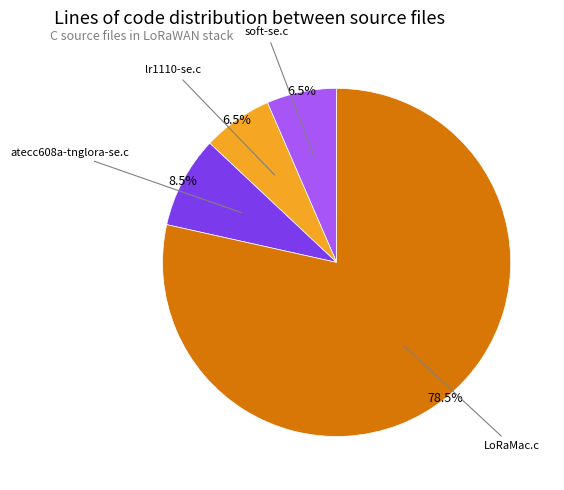

Is there a majority slice in this chart?

Yes